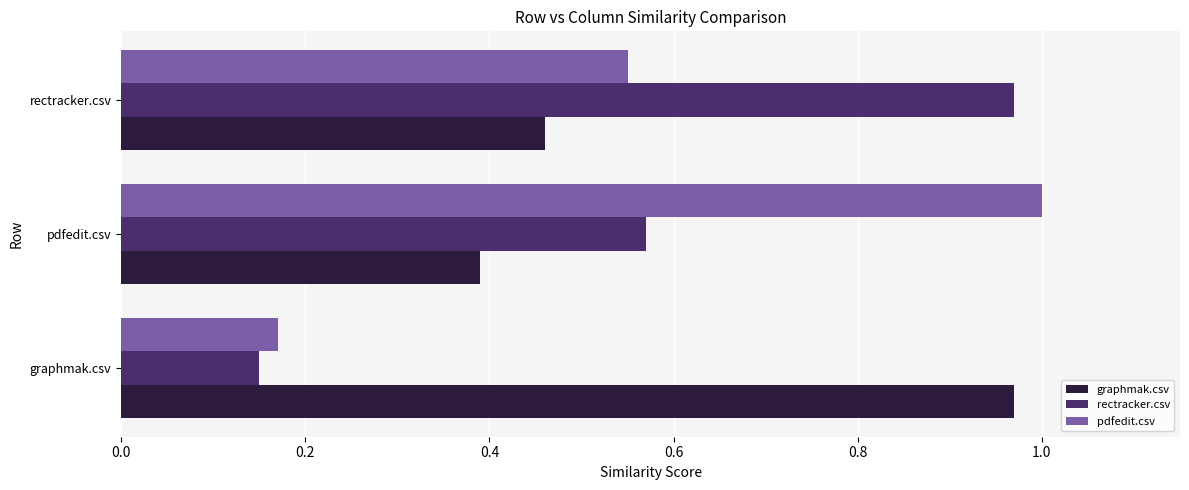

Which series has the widest spread of values?

pdfedit.csv